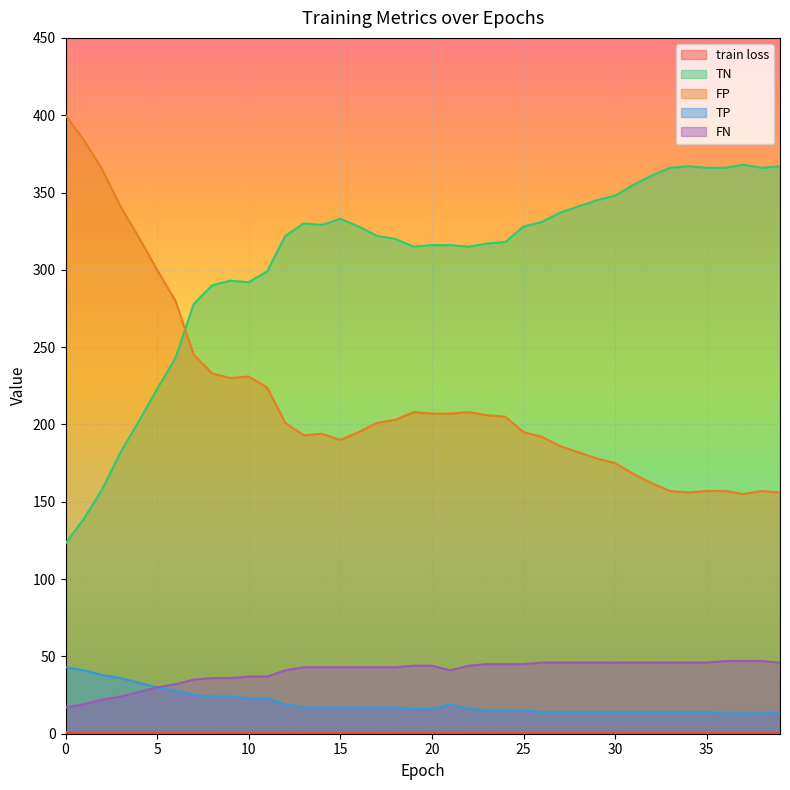

Rank the series by their maximum value, from highest to lowest.

FP, TN, FN, TP, train loss